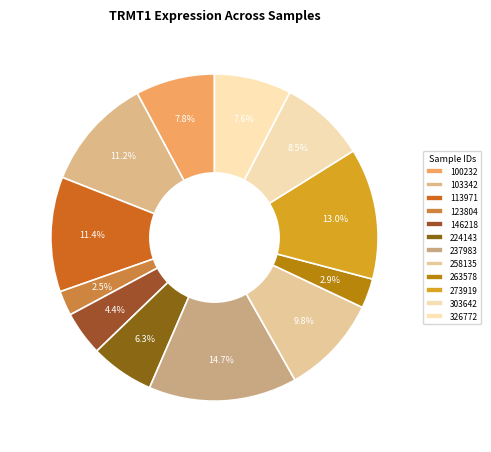

Count the number of slices in the pie.

12